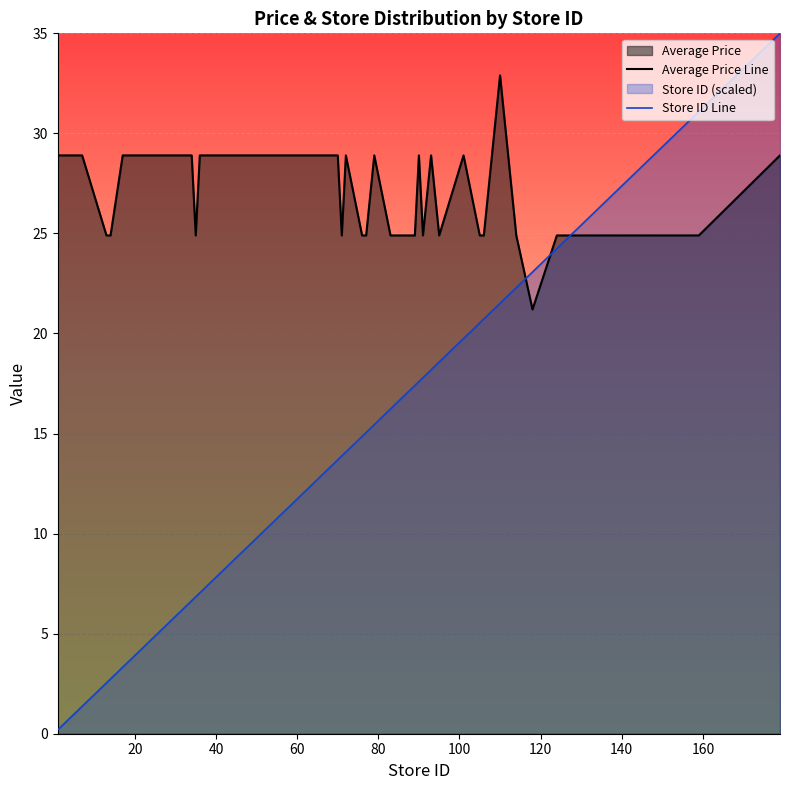

What is the highest value of the Average Price Line series?

32.9